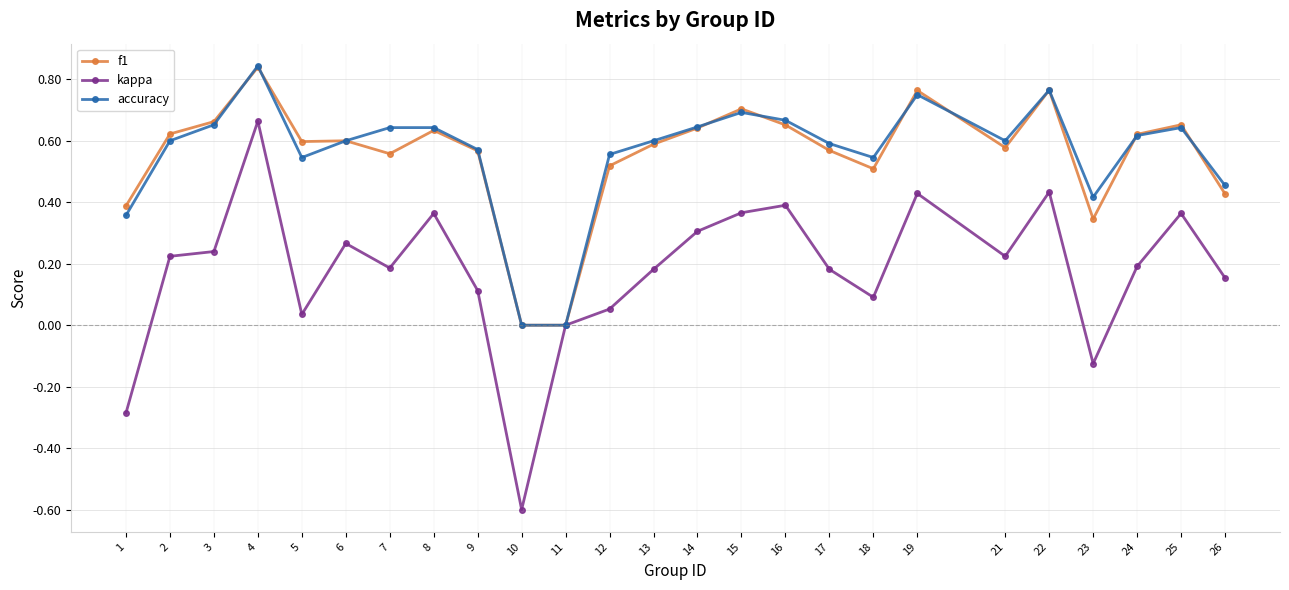

Is the value of accuracy at 25 greater than the value of kappa at 11?

Yes